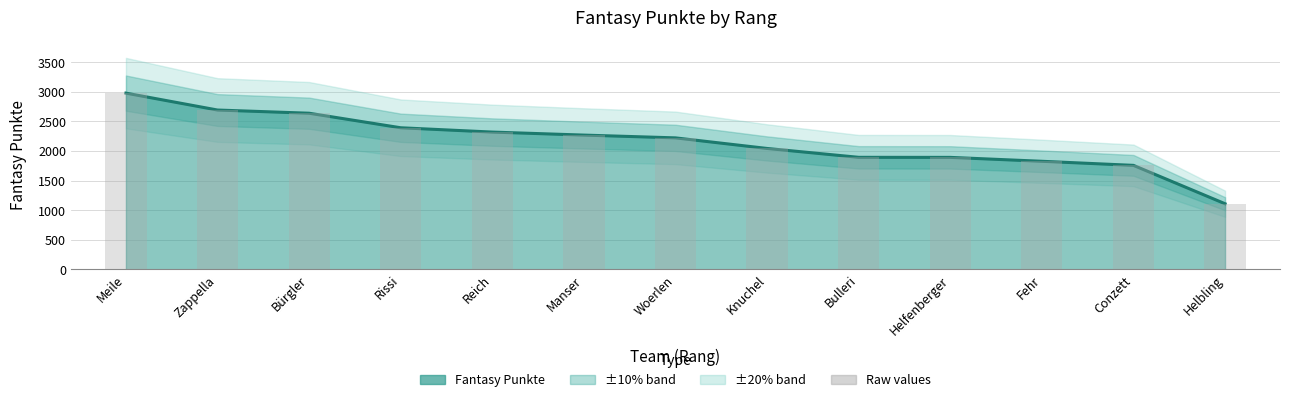

What is the sum of all Fantasy Punkte values?

28034